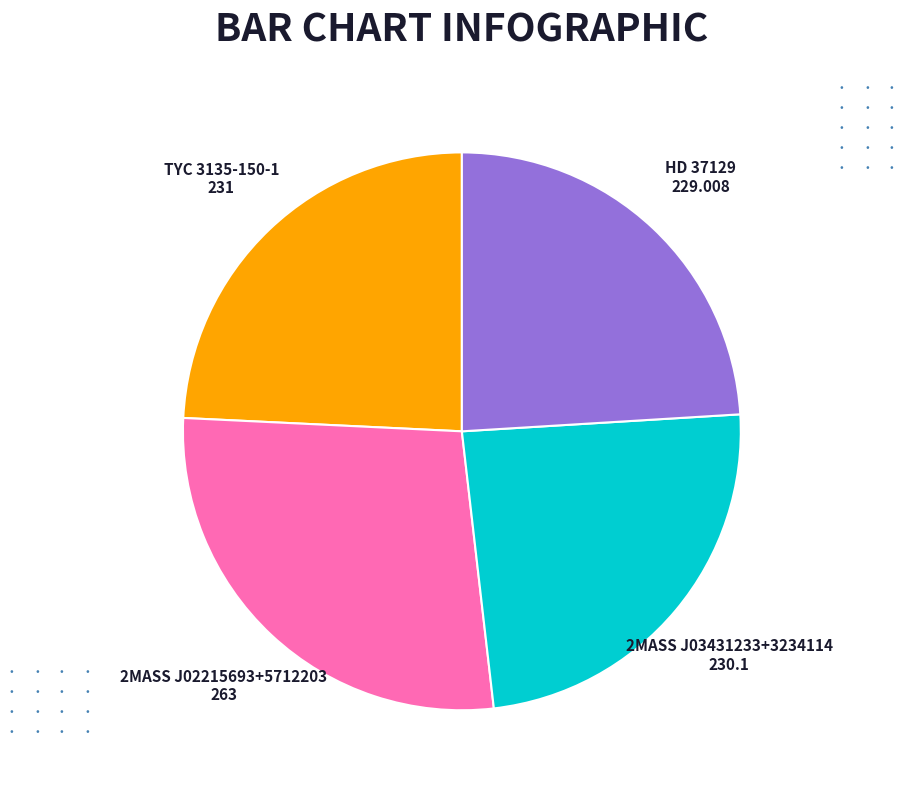

Approximately how many times larger is the value at 2MASS J03431233+3234114 compared to 2MASS J02215693+5712203?

0.9